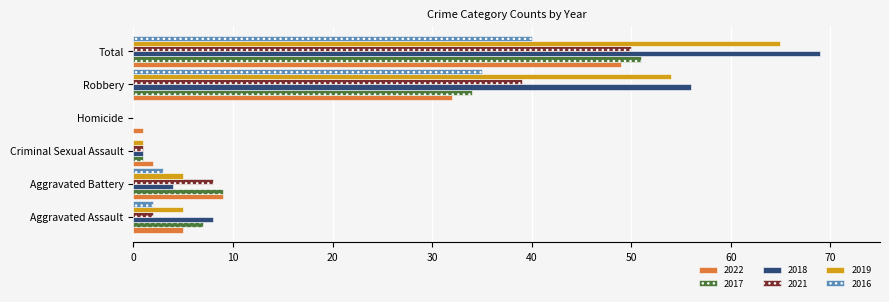

What is the sum of all 2018 values?

138